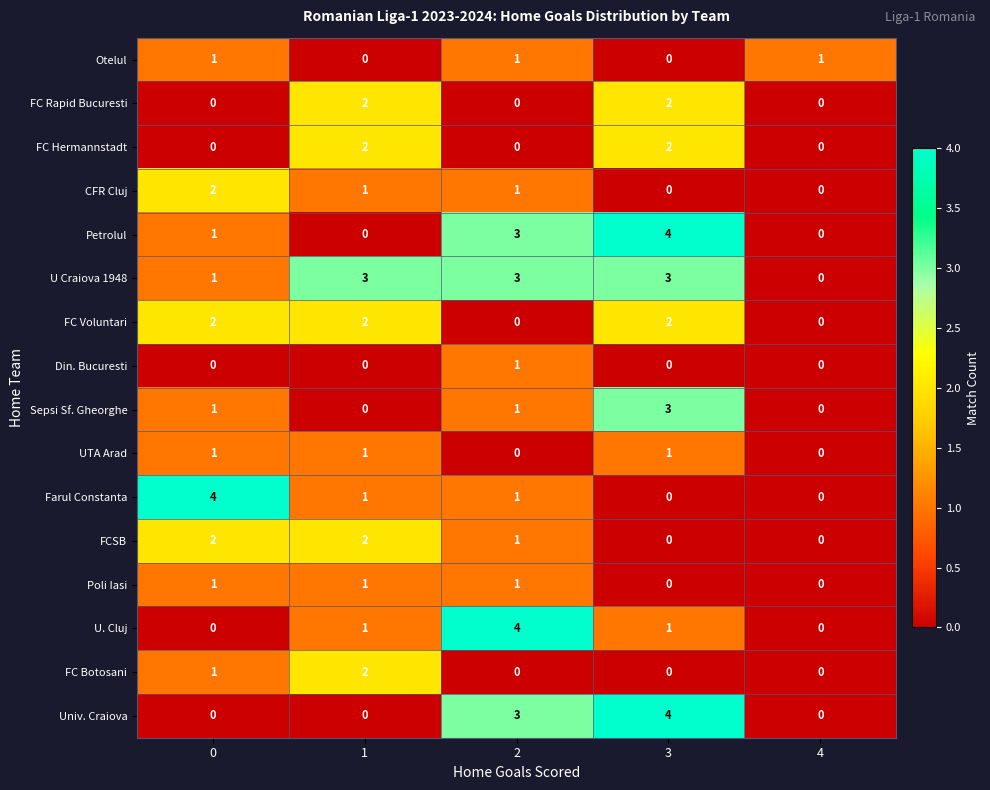

The FCSB series shows 3 at 1. True or false?

False